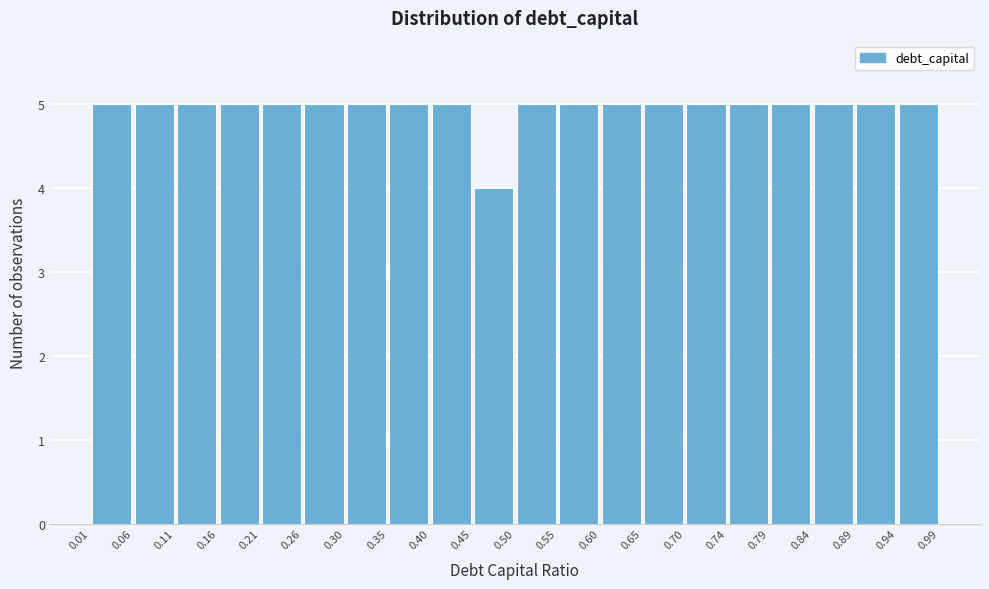

What is the height of the bar covering 0.55 to 0.60 on the x-axis? The values are not printed on the chart, so give them approximately, as read against the axis.

5